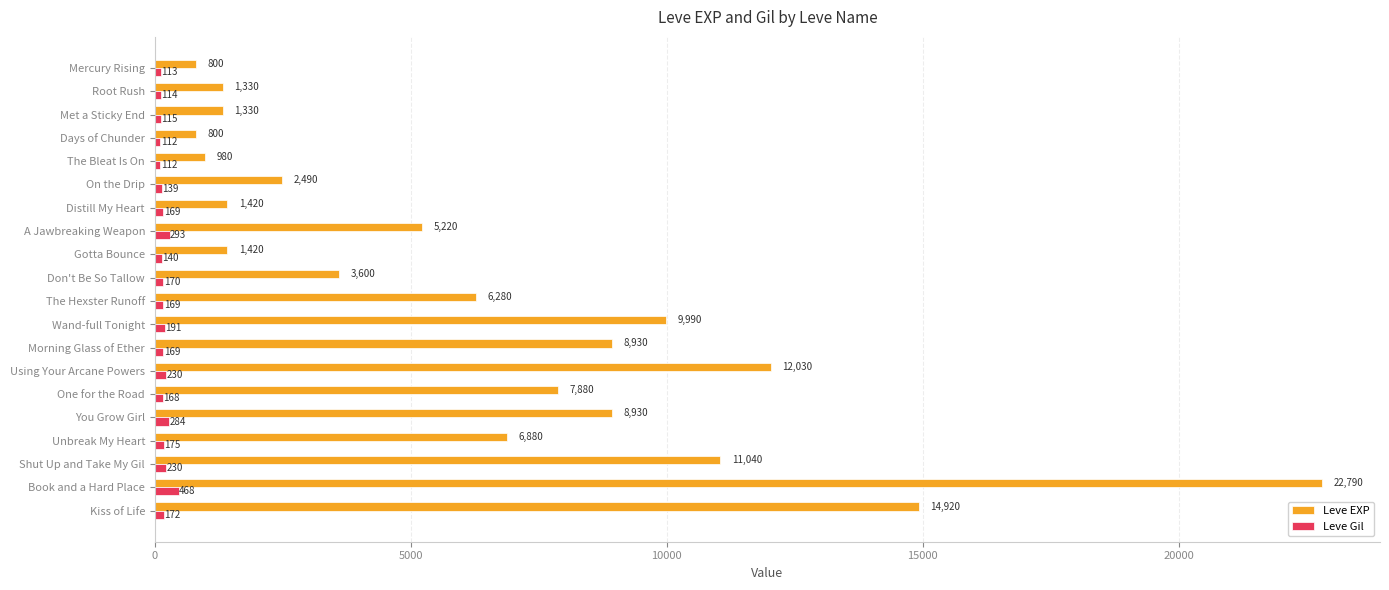

True or false: Leve Gil has a value of 169 at Morning Glass of Ether.

True